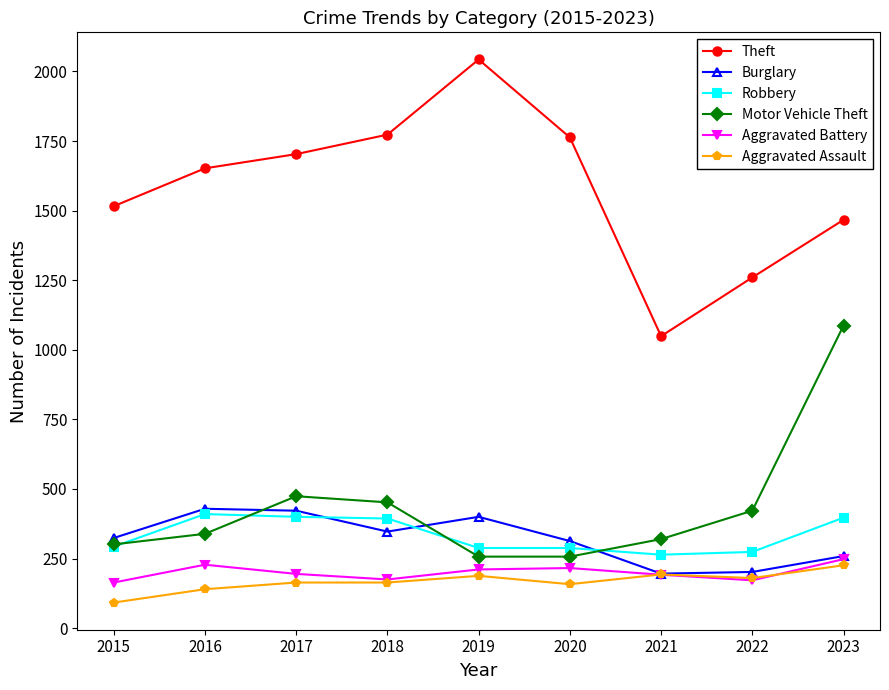

What is the minimum value shown in the chart?

92